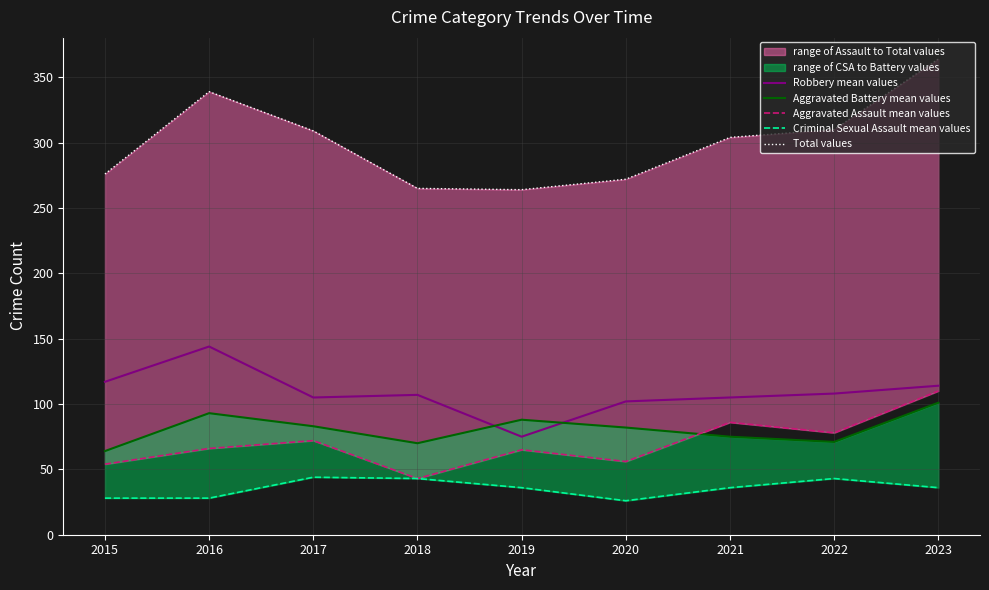

The value of Robbery mean values at 2016 is 57. True or false?

False